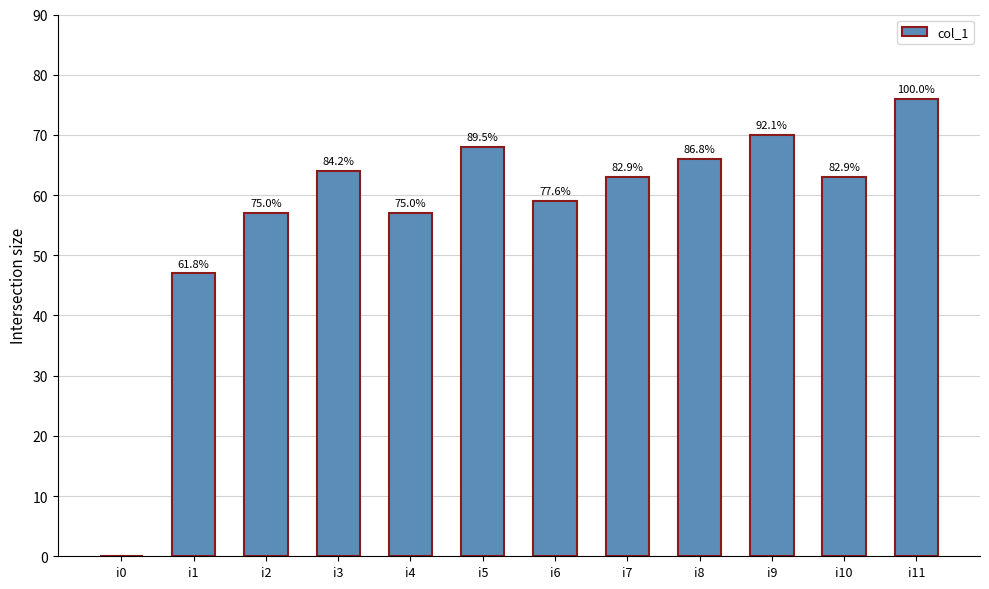

At which label does the data first exceed 63?

i3